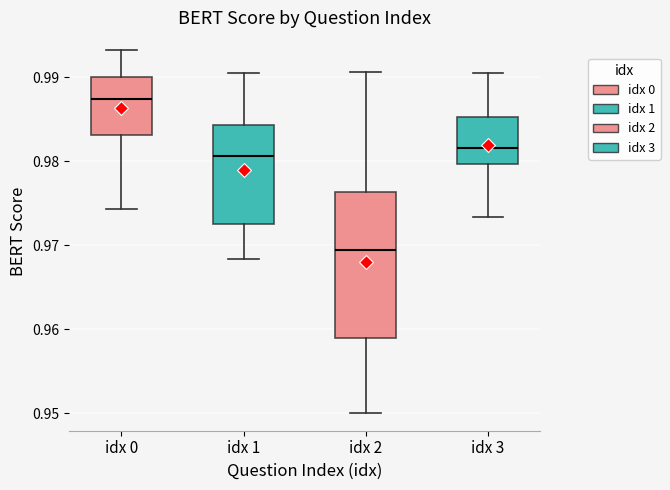

Reading left to right, read every box against the y-axis: the position of its median line, the range the box covers, and the ends of its whiskers. The values are not printed on the chart, so give them approximately, as read against the axis.

idx 0: median 0.987, box 0.983 to 0.990, whiskers 0.974 to 0.993
idx 1: median 0.981, box 0.973 to 0.984, whiskers 0.968 to 0.991
idx 2: median 0.969, box 0.959 to 0.976, whiskers 0.950 to 0.991
idx 3: median 0.982, box 0.980 to 0.985, whiskers 0.973 to 0.991